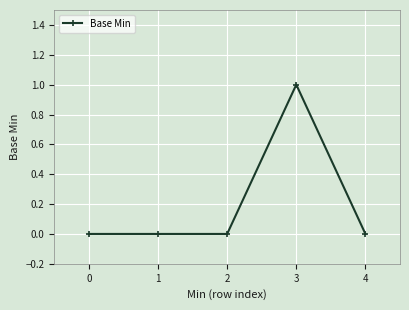

What is the change in value from 2 to 3?

+1